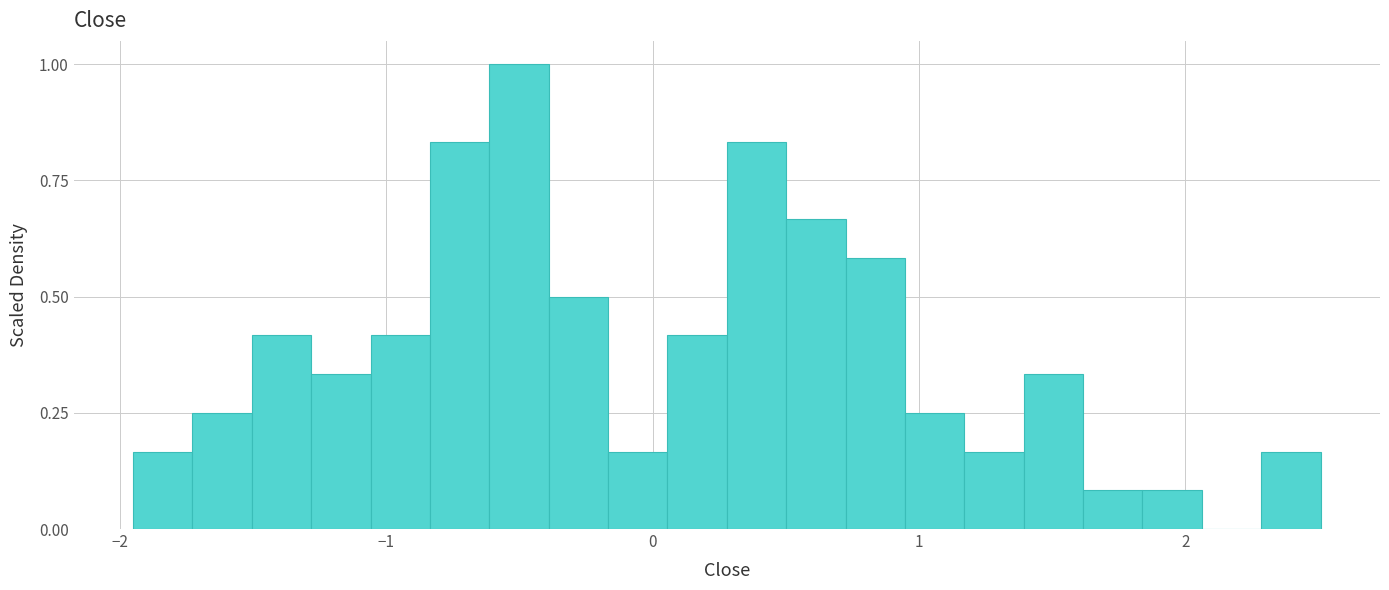

Read against the x-axis, roughly where is the centre of the tallest bar?

-0.5